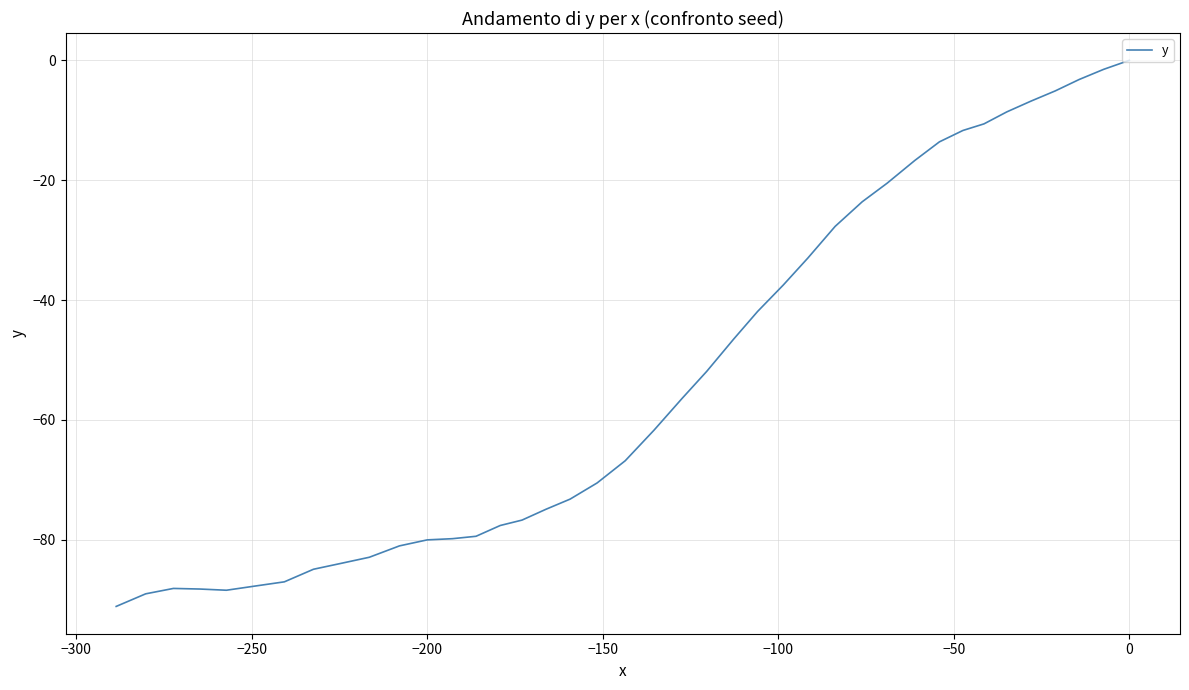

How many points are higher than both their immediate neighbors (excluding endpoints)?

1